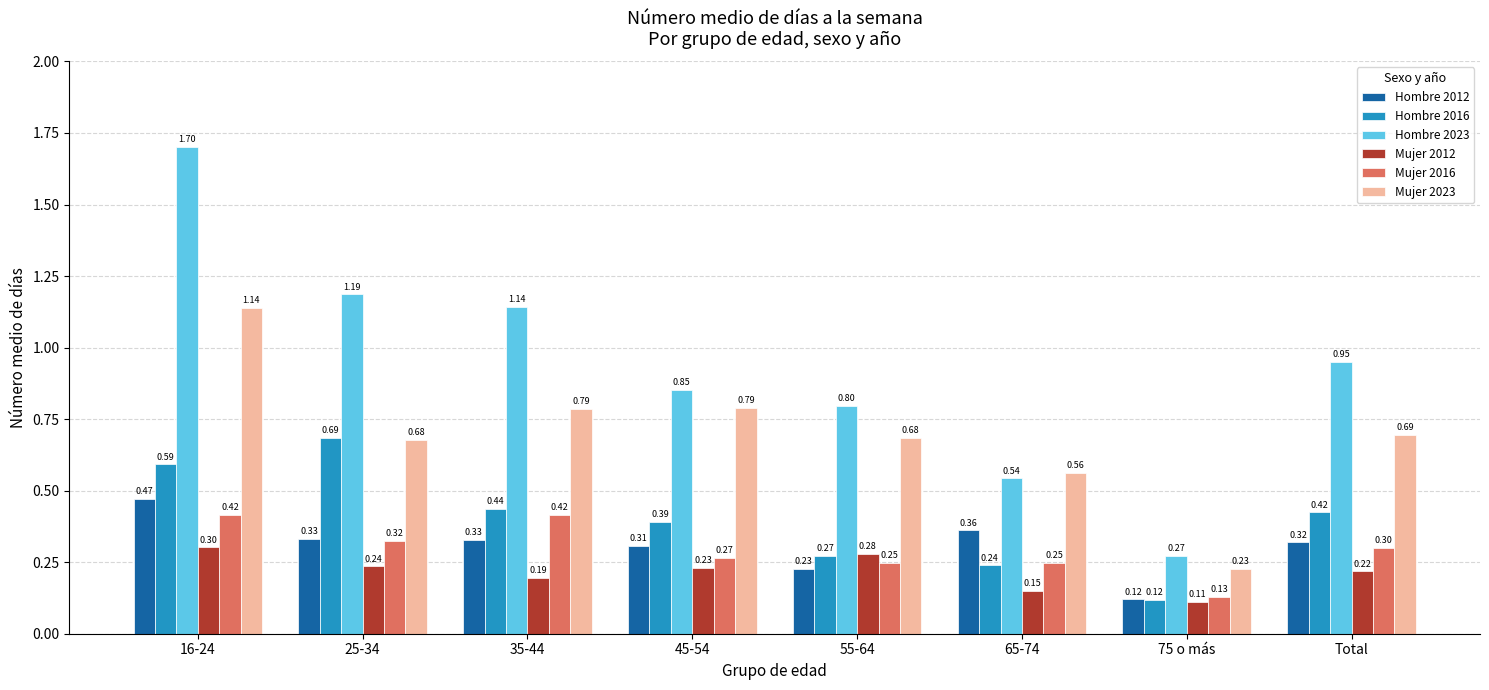

What is the sum of all Mujer 2023 values?

5.6